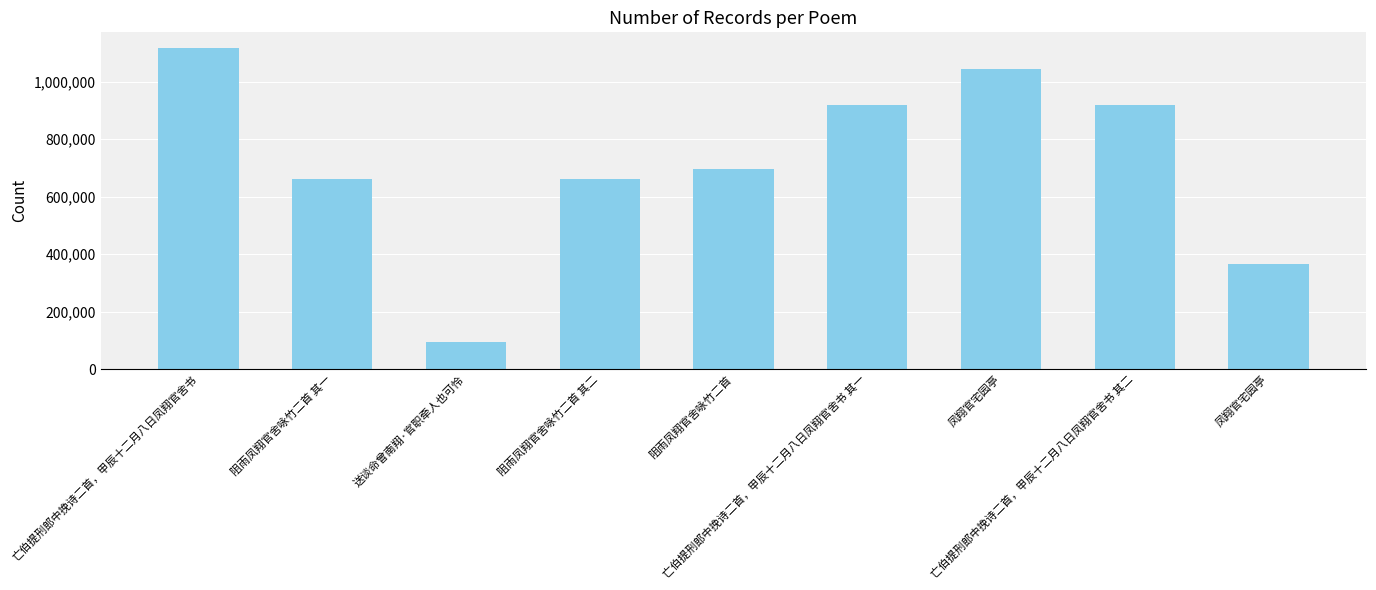

What is the greatest value displayed?

1116481